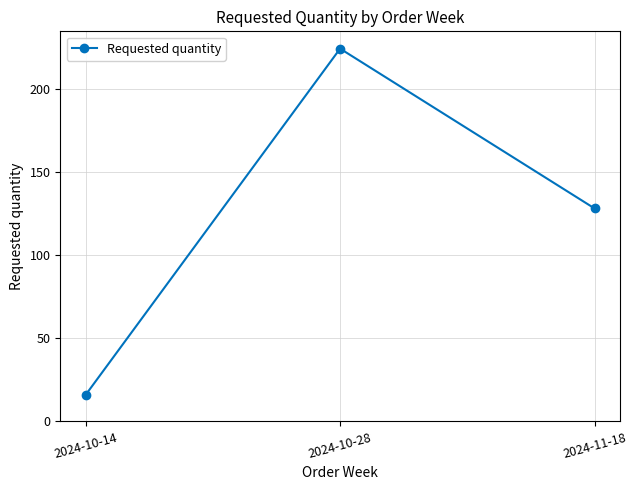

True or false: the data shows 82 at 2024-11-18.

False